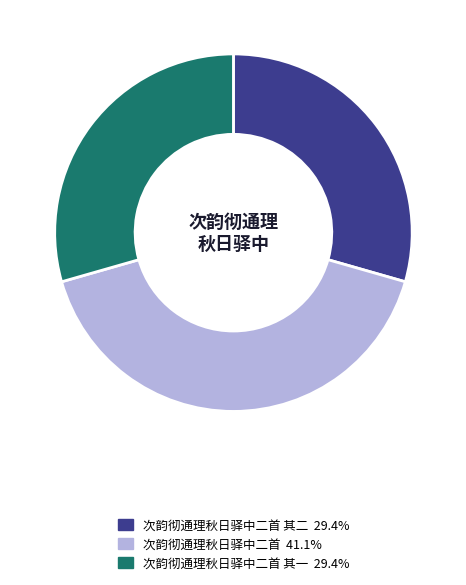

Is there a majority slice in this chart?

No